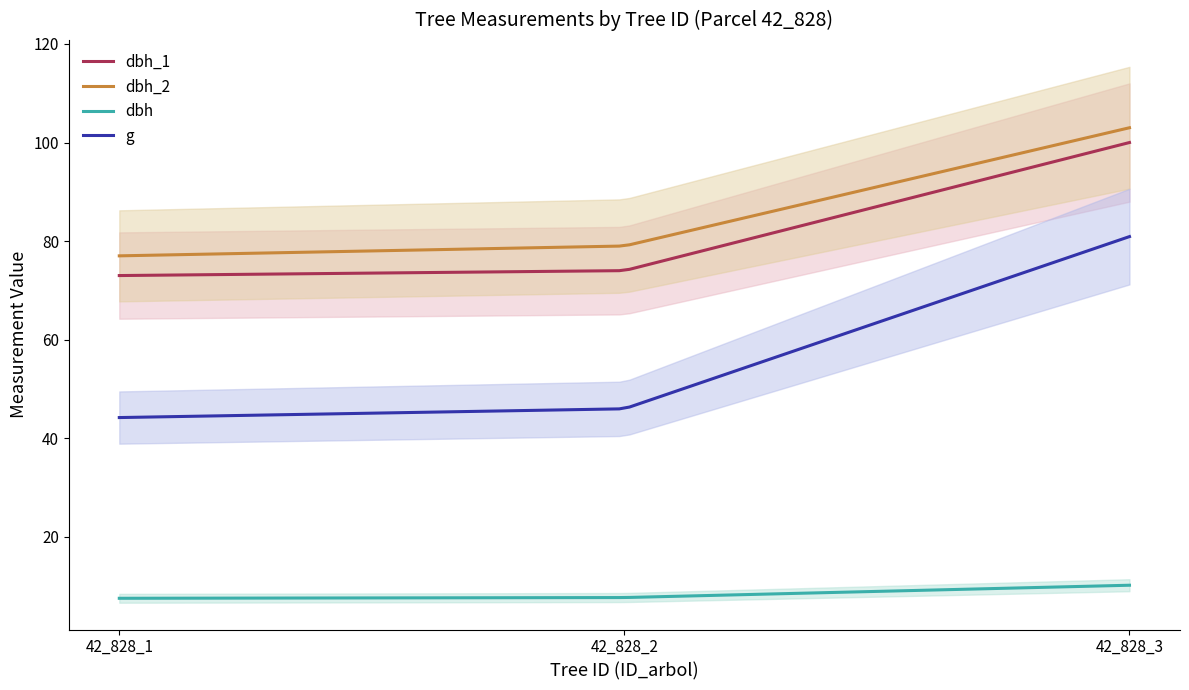

Between 42_828_2 and 42_828_3, which is larger?

42_828_3